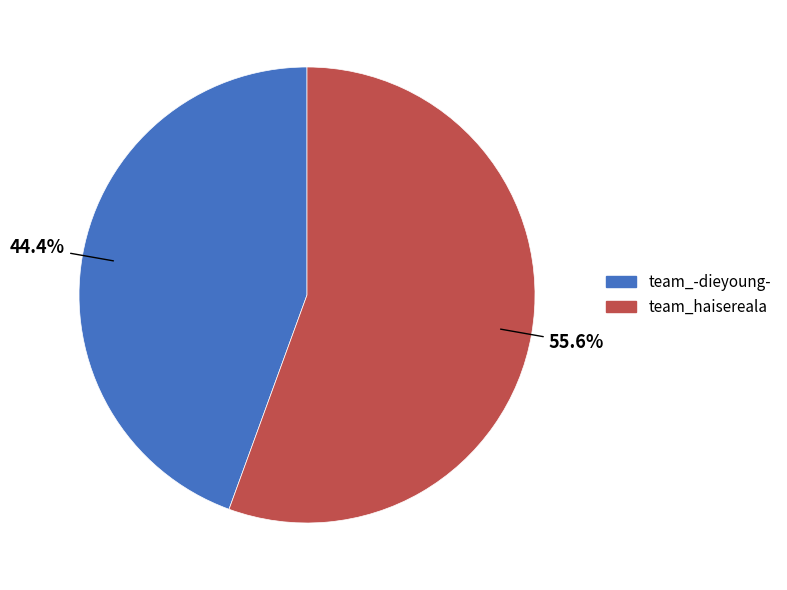

How many slices are in this pie chart?

2